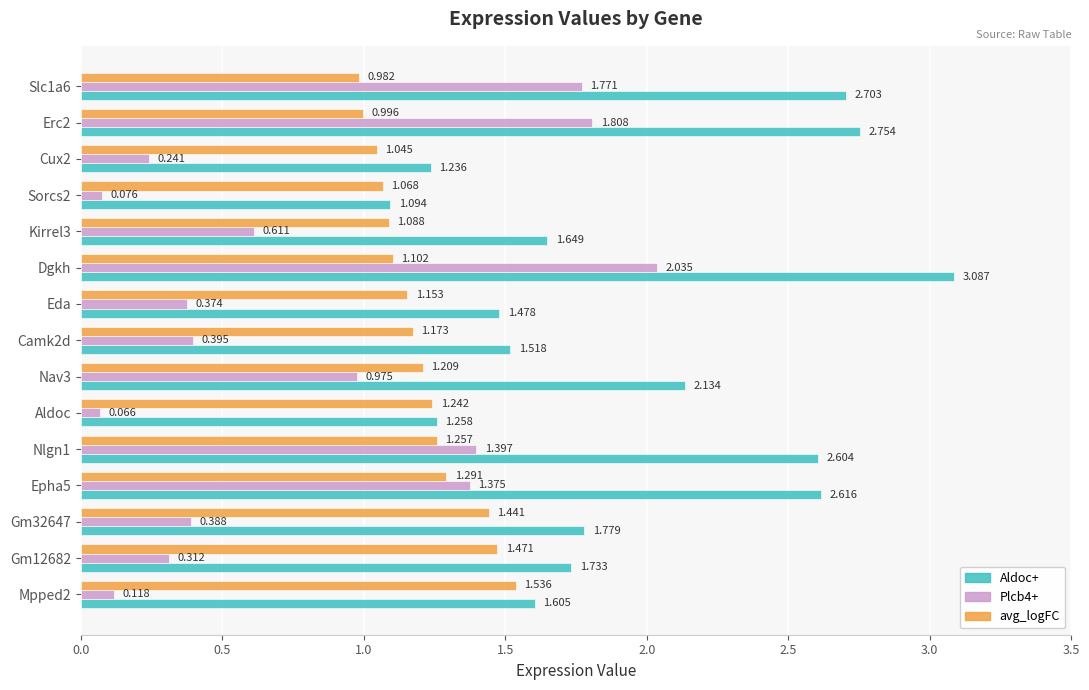

Which series has the widest spread of values?

Aldoc+